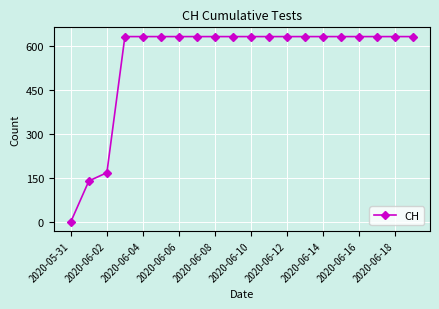

How many series are shown in this chart?

1